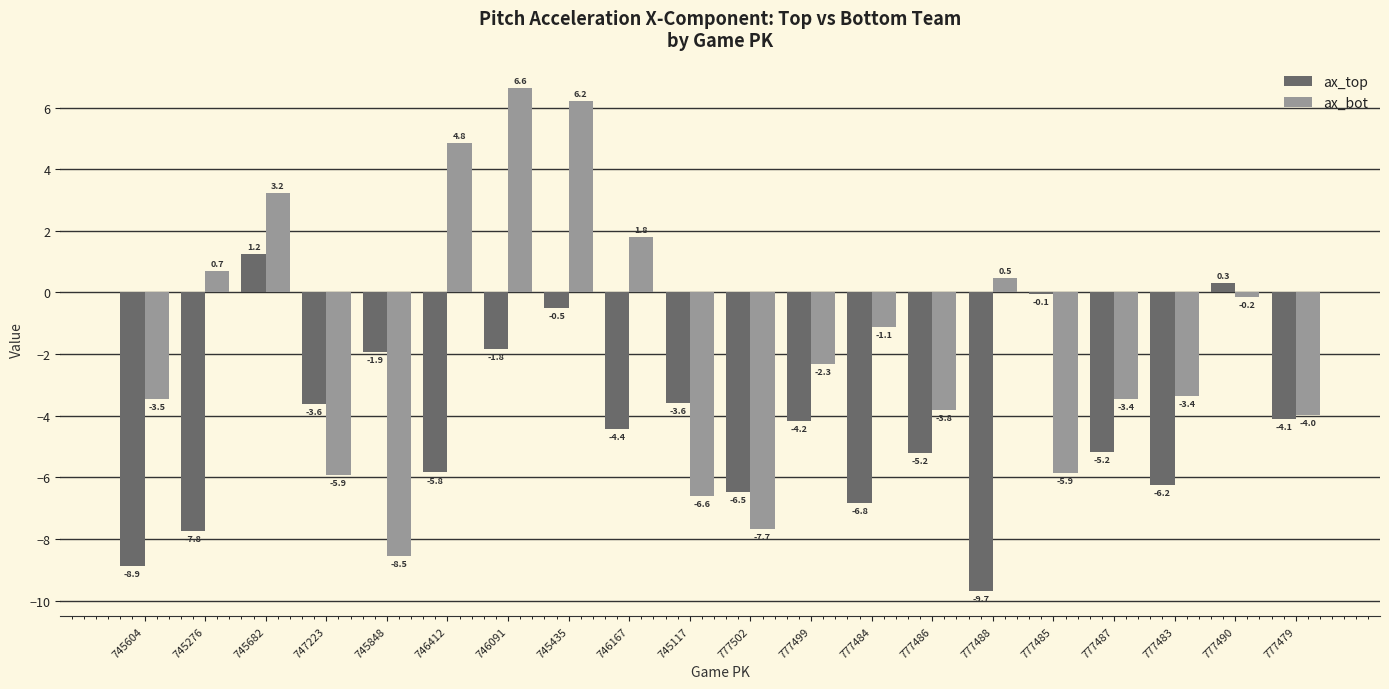

Which series has the widest spread of values?

ax_bot